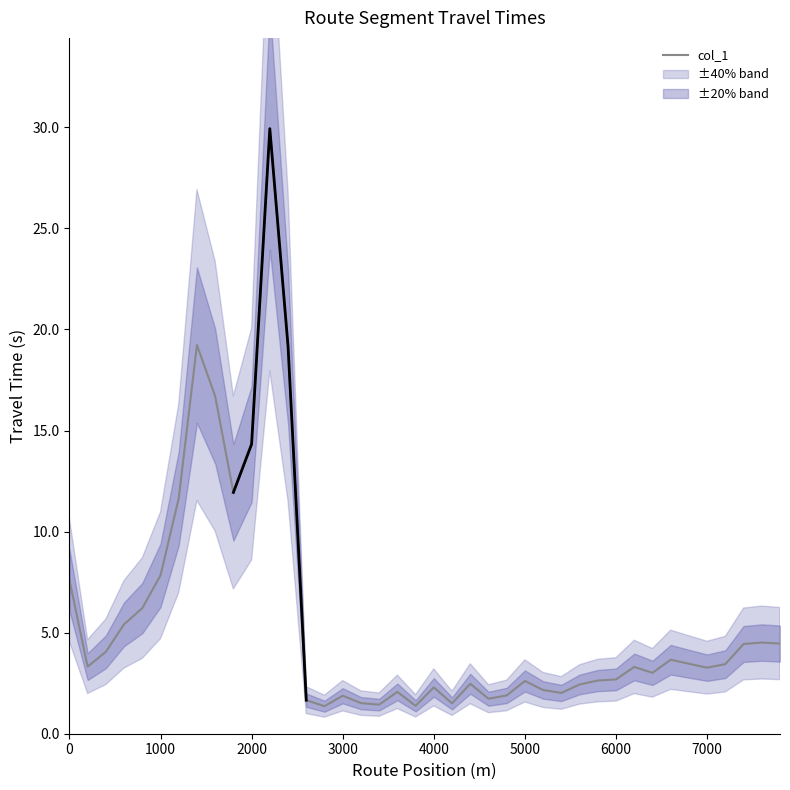

What is the value of the 27th point from the left?

2.2